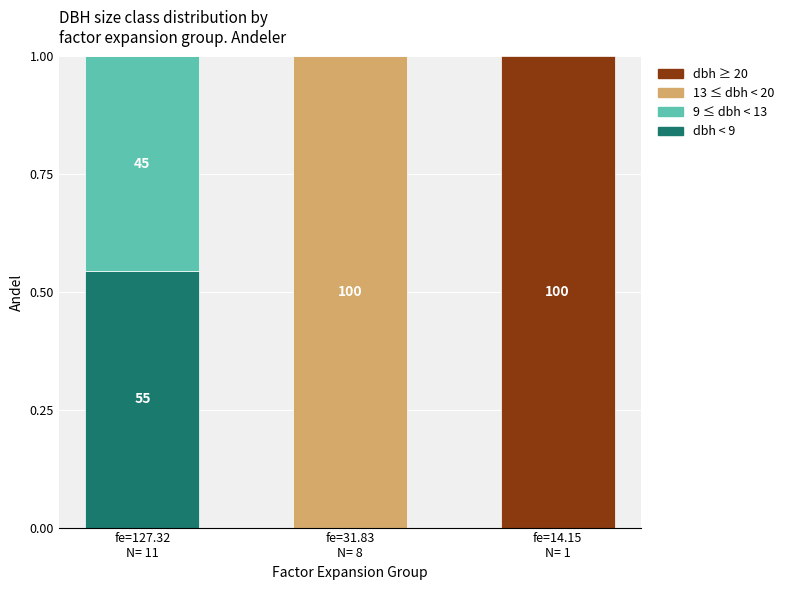

What are all the series names shown in the legend?

dbh ≥ 20, 13 ≤ dbh < 20, 9 ≤ dbh < 13, dbh < 9